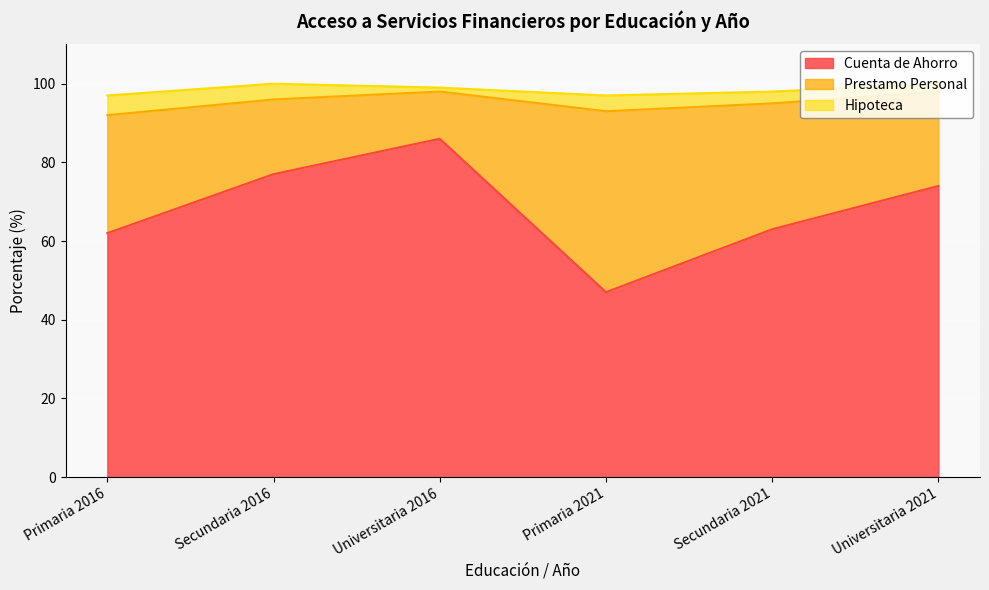

What is the average value of the Cuenta de Ahorro series?

68